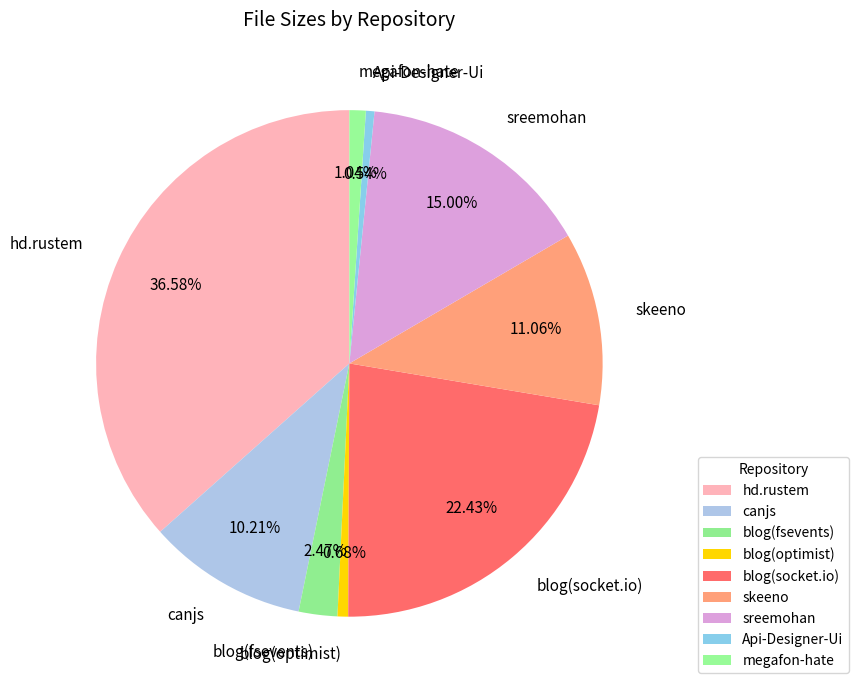

To the nearest percent, what percentage of the pie is skeeno?

11%